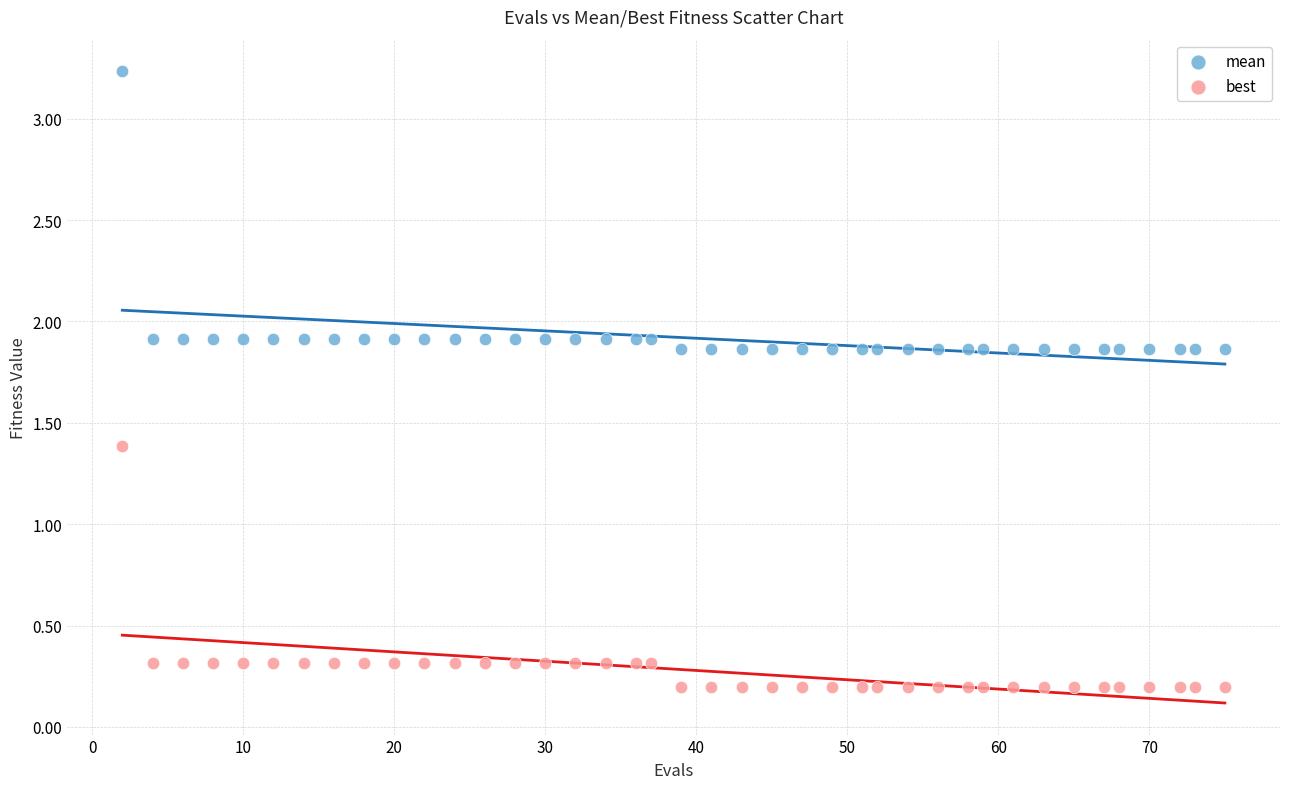

Which series has the widest spread of Y values?

mean